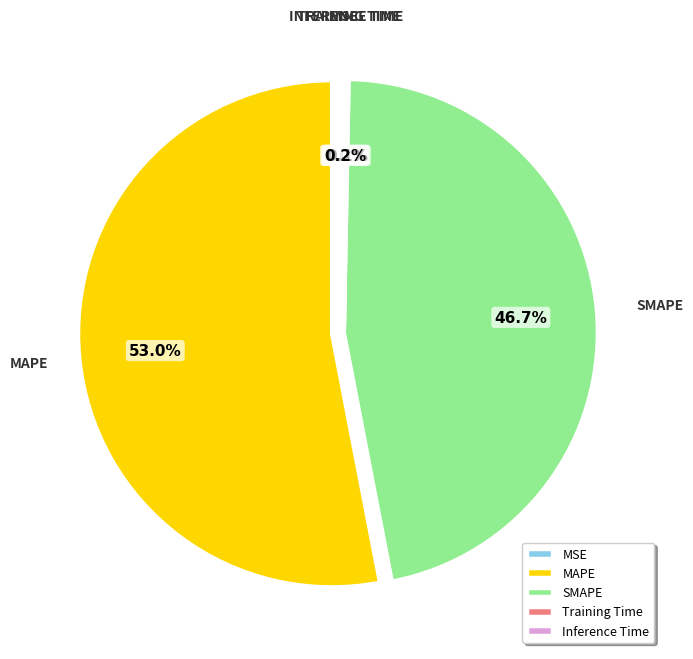

Which slice is the largest?

MAPE